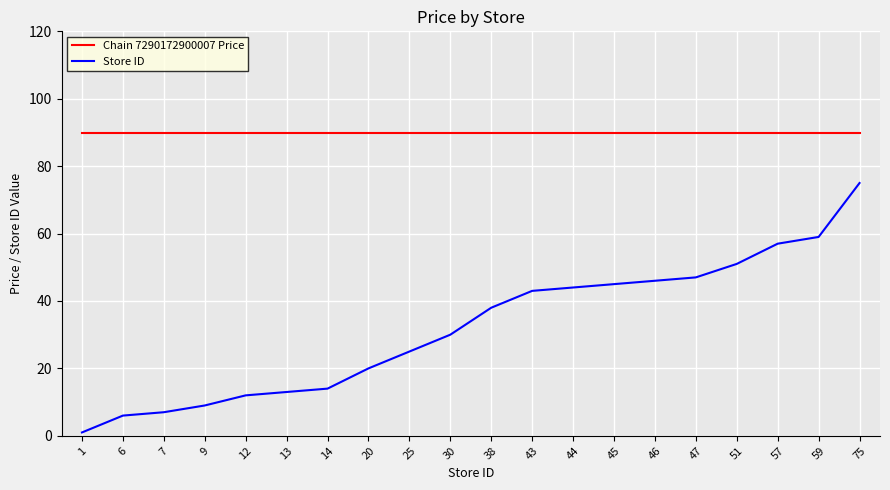

At which category is the sum across all series the highest?

75